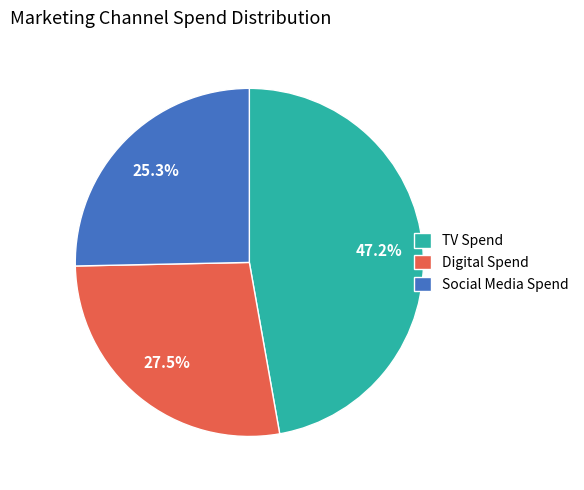

Combined, do TV Spend and Social Media Spend account for over 50%?

Yes